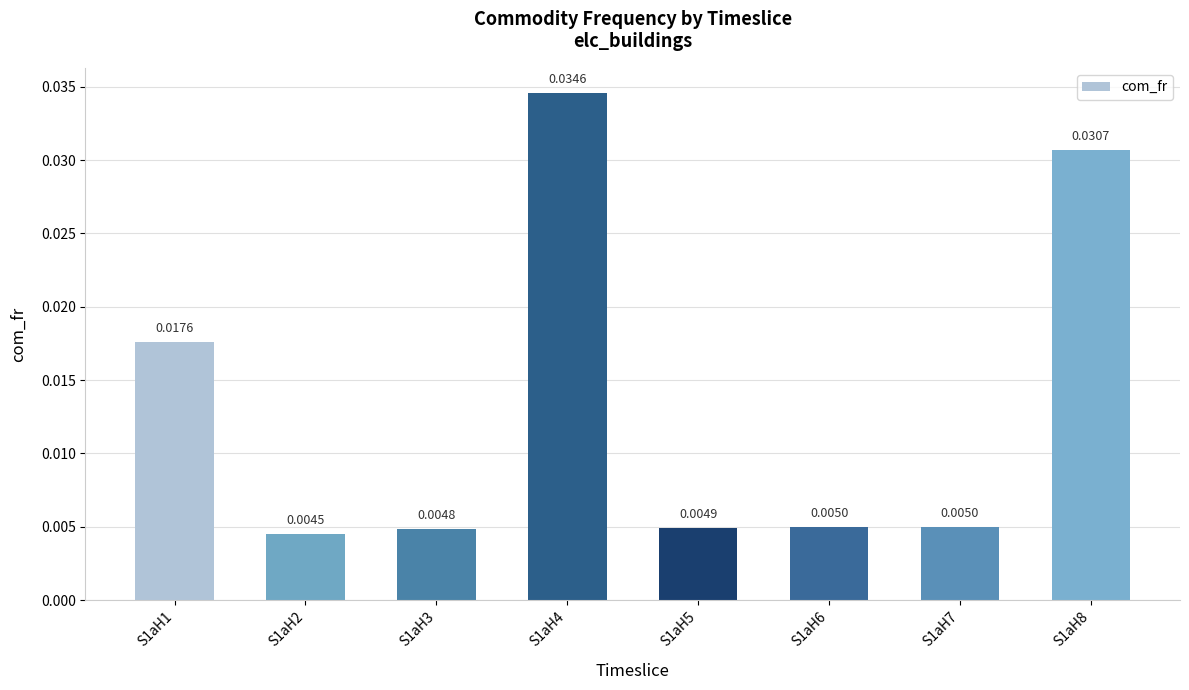

Where is the data nearest to the value 0?

S1aH2